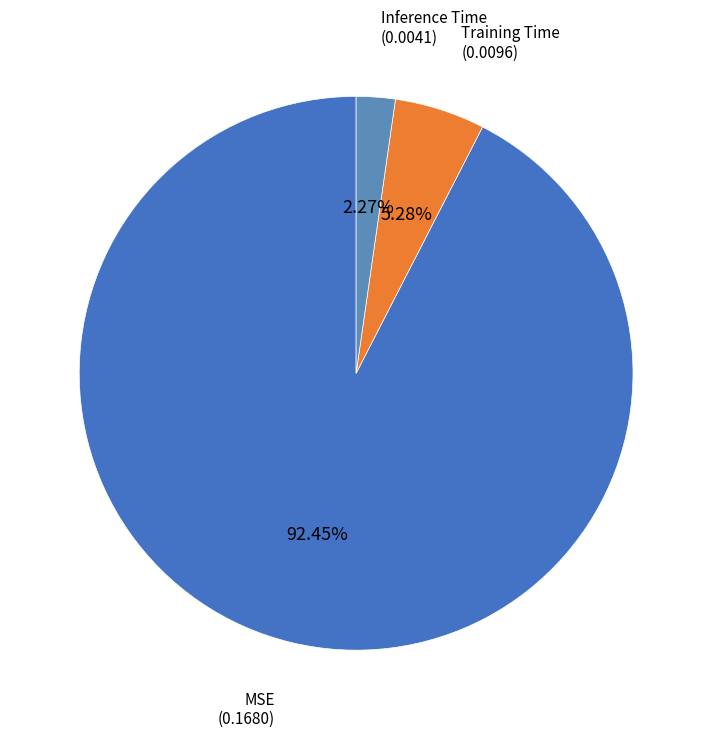

What is the total percentage of MSE and Inference Time?

94.7%